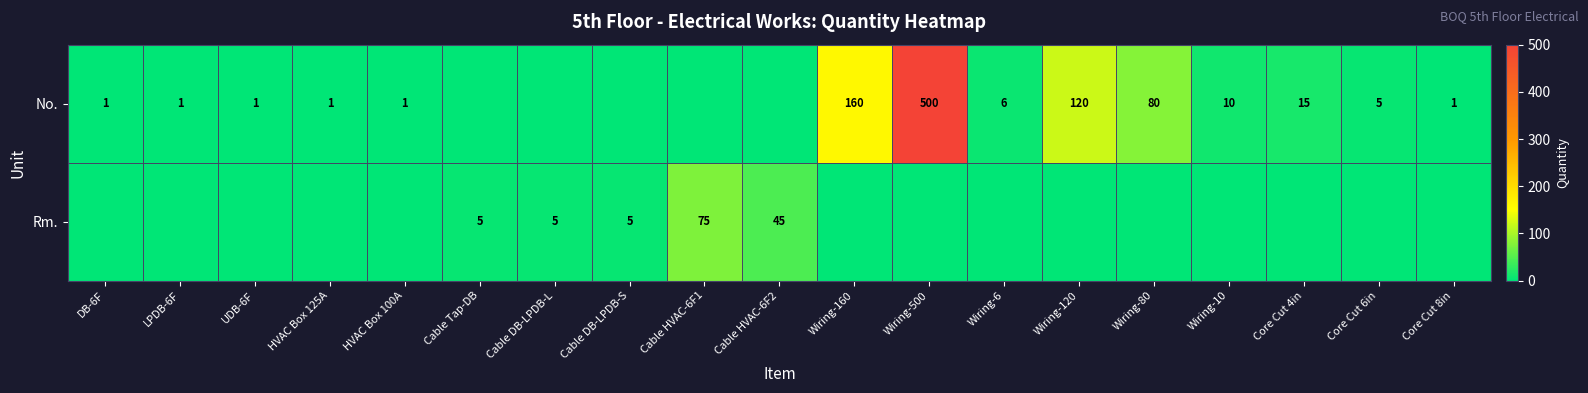

True or false: No. has a value of 3 at Core Cut 4in.

False